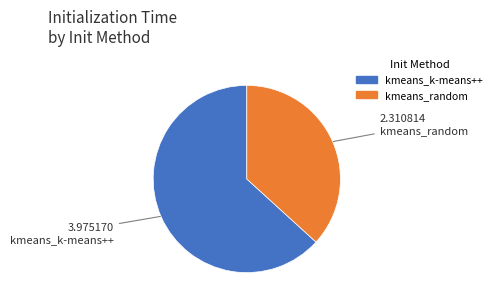

Does kmeans_random represent more than half of the total?

No